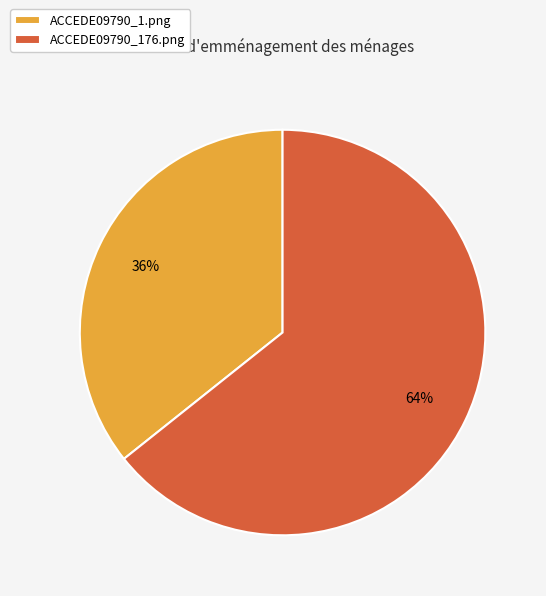

To the nearest percent, what is the combined percentage of ACCEDE09790_1.png and ACCEDE09790_176.png?

100%